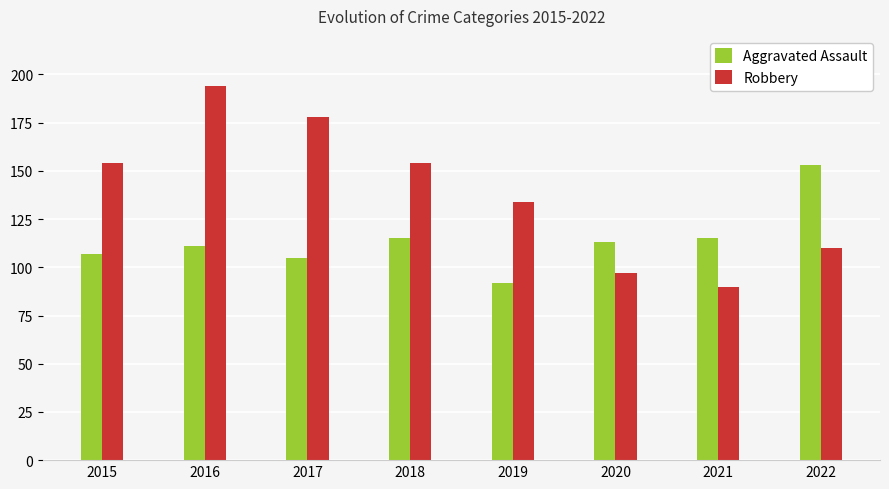

Is it true that Aggravated Assault equals 115 at 2018?

True